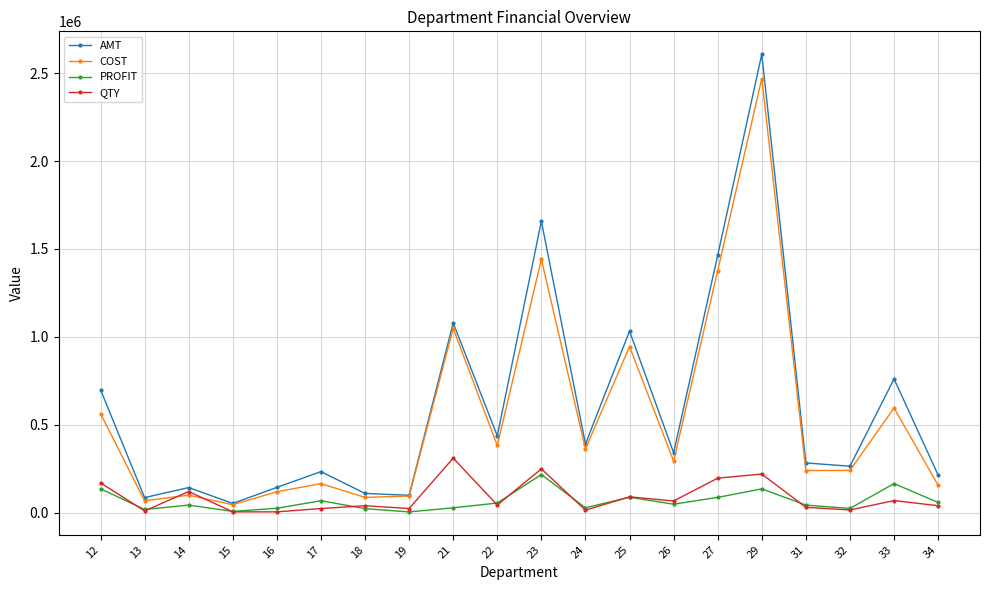

What is the difference between the second highest and minimum values in the COST series?

1395999.3